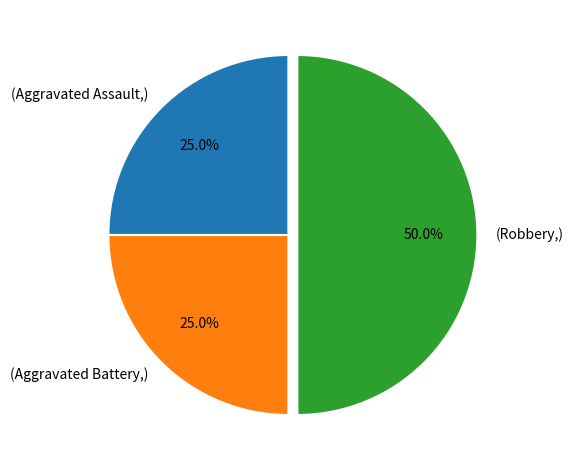

To the nearest percent, what is the average slice percentage?

33%